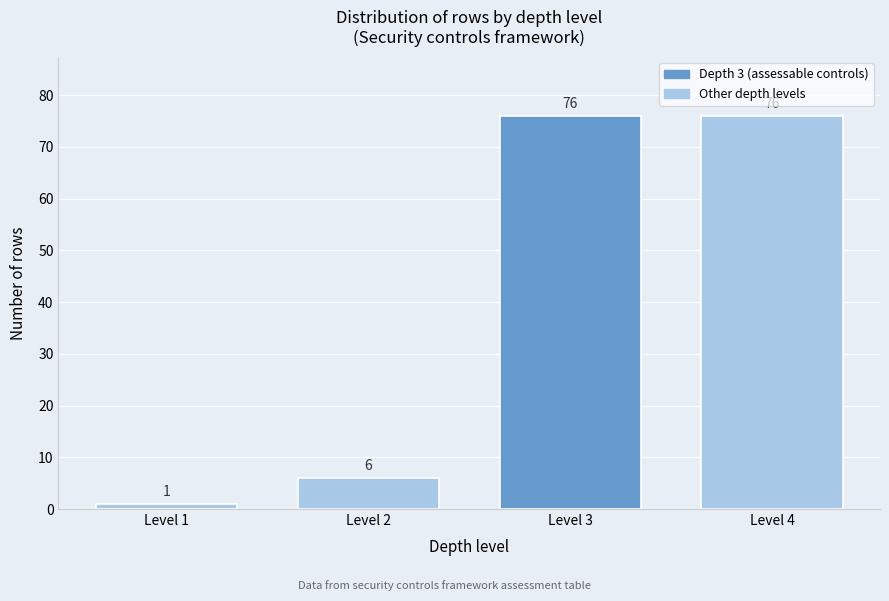

Reading left to right, what are all the values shown in this chart?

1	6	76	76